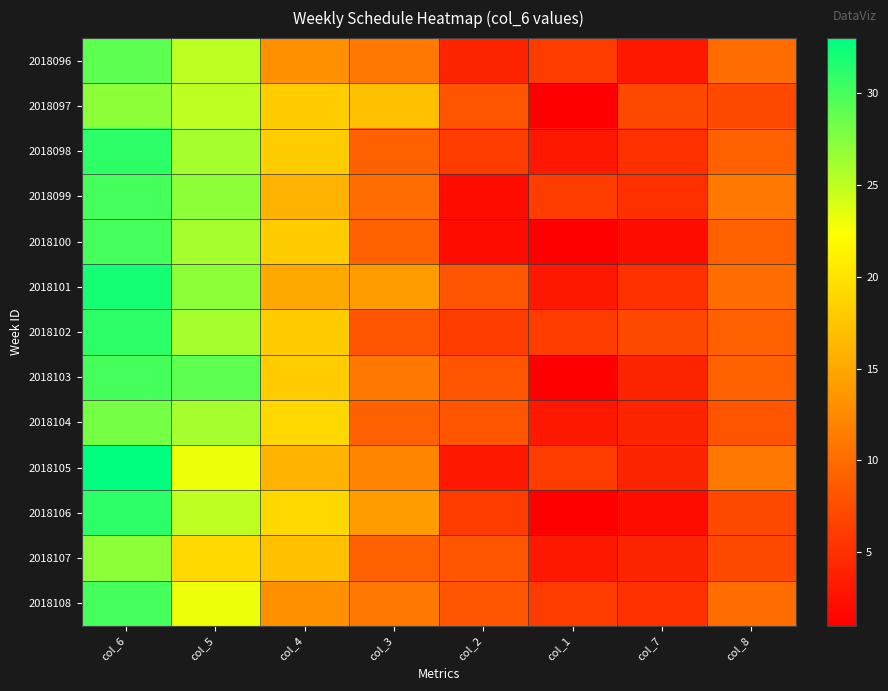

At how many categories does at least one series exceed 17?

3